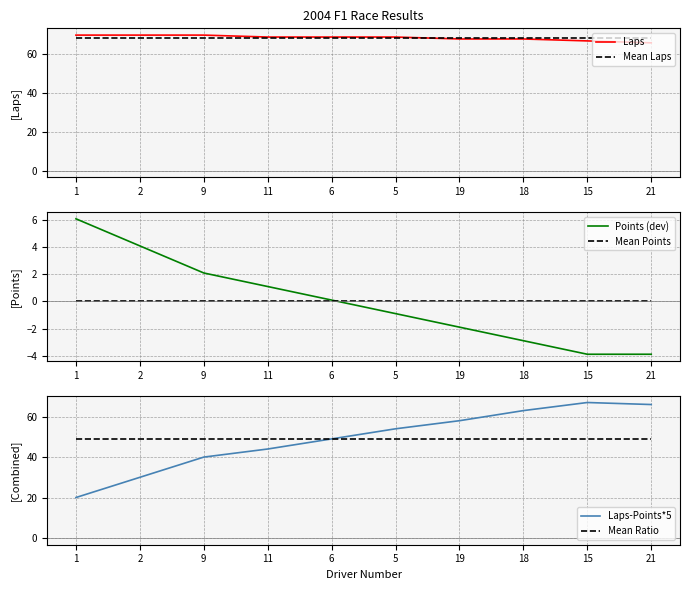

At which label is Mean Ratio closest to 49?

1